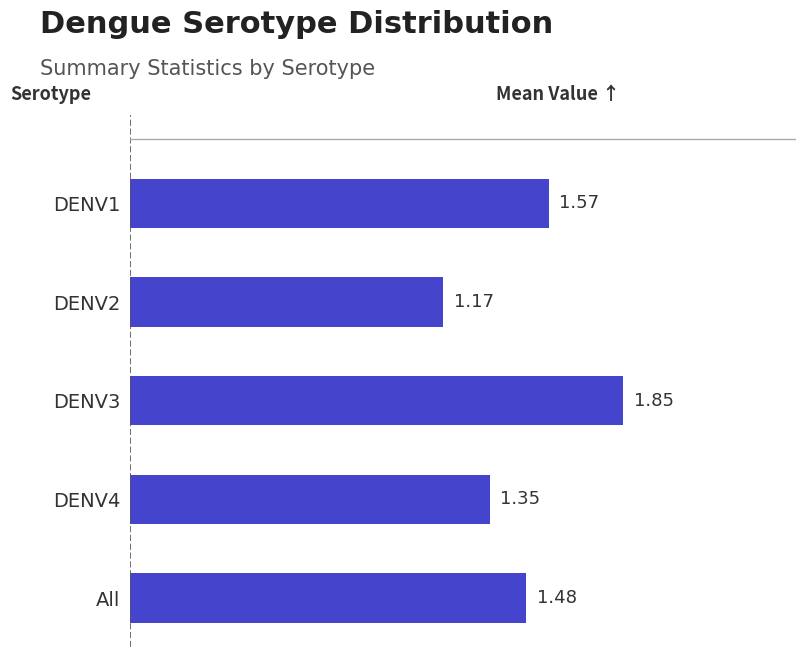

Between All and DENV3, which is larger?

DENV3